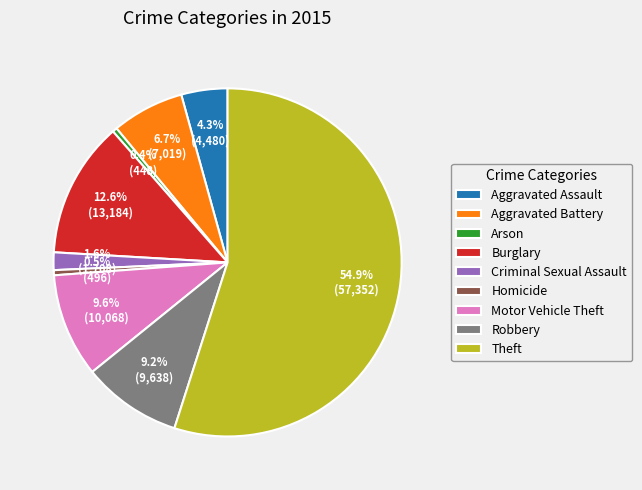

To the nearest percent, what is the combined percentage of Aggravated Assault and Arson?

5%